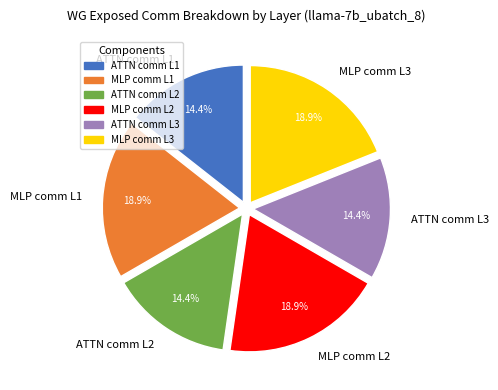

Is there a majority slice in this chart?

No